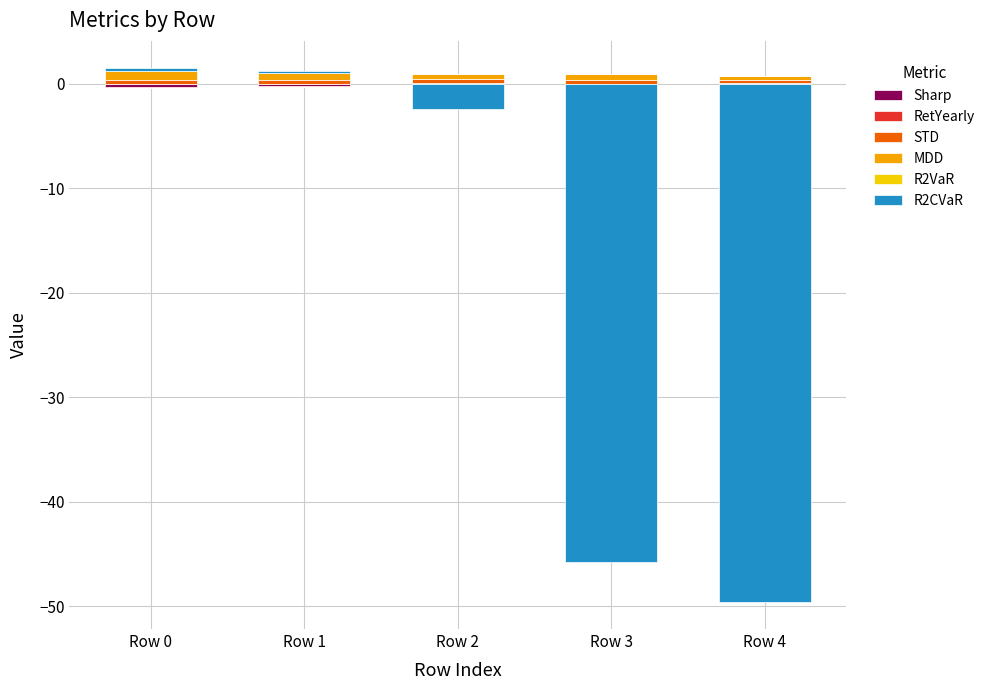

Is it true that Sharp equals 0.0 at Row 4?

False